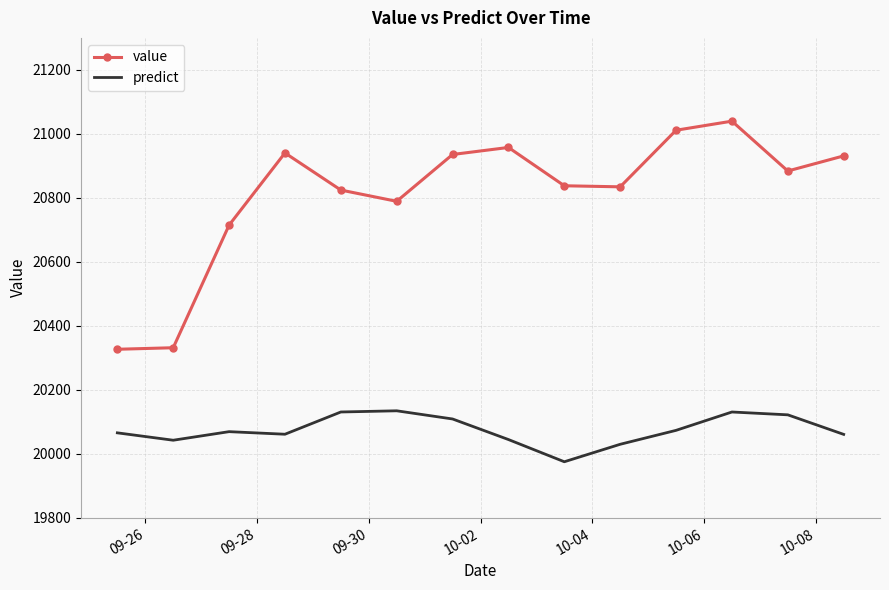

Which series has the widest spread of values?

value